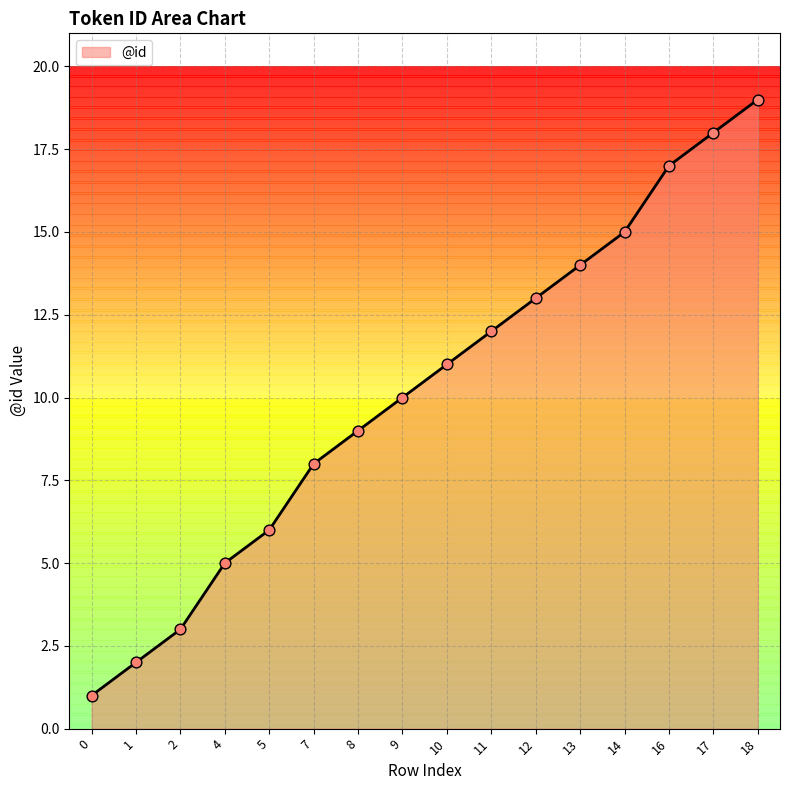

What is the change in value from 13 to 16?

+3